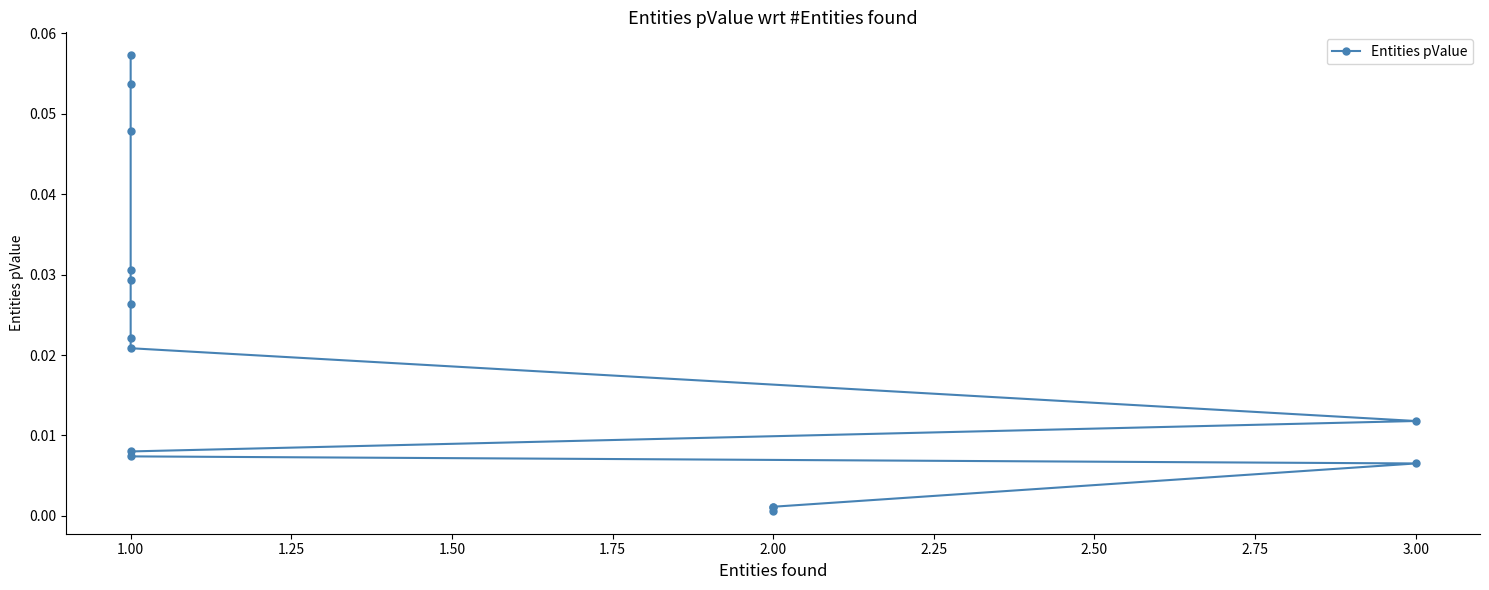

The value at 1.00 is 0.0. True or false?

False